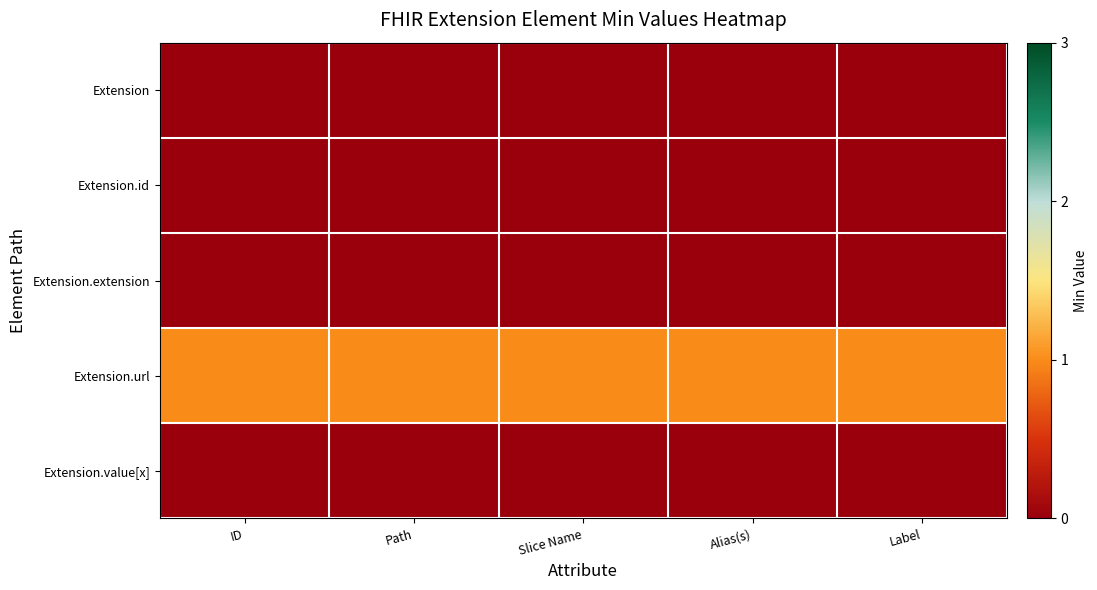

Reading right to left, what are all the values shown in this chart?

Extension: Label=0	Alias(s)=0	Slice Name=0	Path=0	ID=0
Extension.id: Label=0	Alias(s)=0	Slice Name=0	Path=0	ID=0
Extension.extension: Label=0	Alias(s)=0	Slice Name=0	Path=0	ID=0
Extension.url: Label=1	Alias(s)=1	Slice Name=1	Path=1	ID=1
Extension.value[x]: Label=0	Alias(s)=0	Slice Name=0	Path=0	ID=0